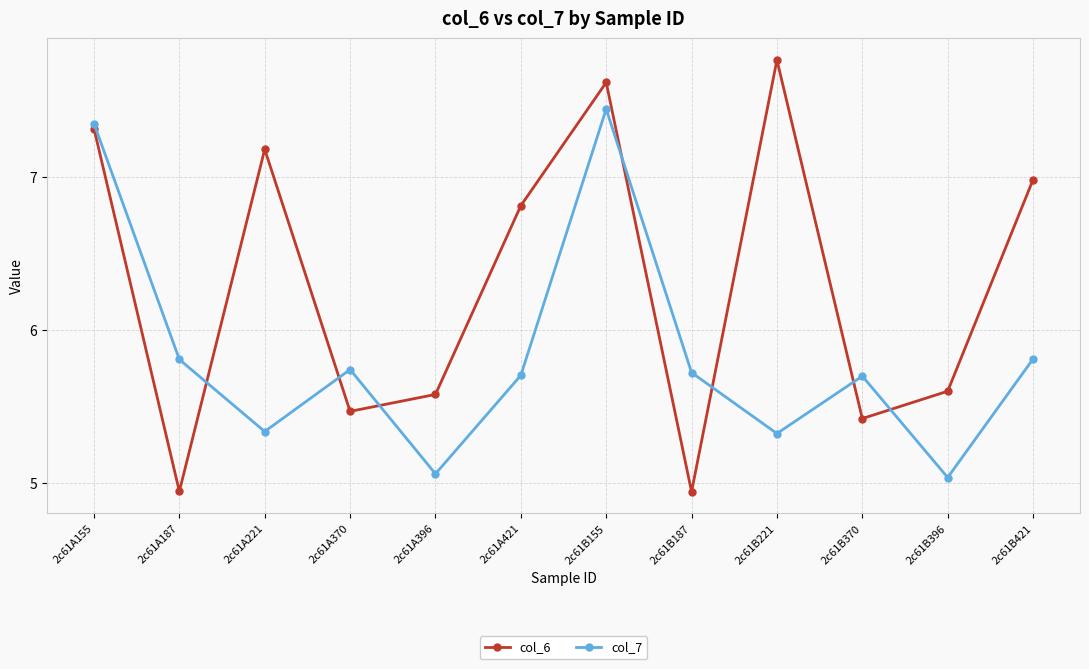

Which series has the largest range (max minus min)?

col_6